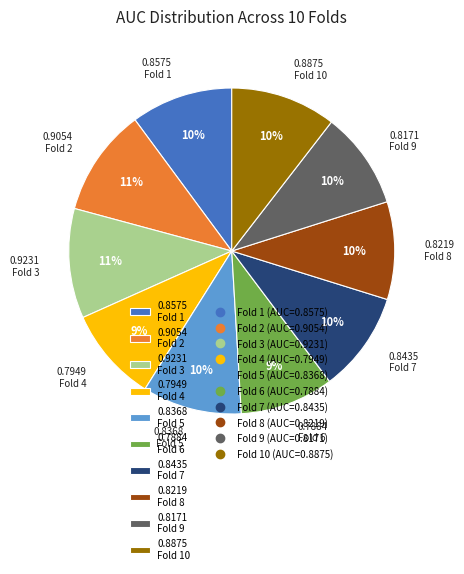

To the nearest percent, what is the combined percentage of 0.8368 Fold 5 and 0.7949 Fold 4?

19%